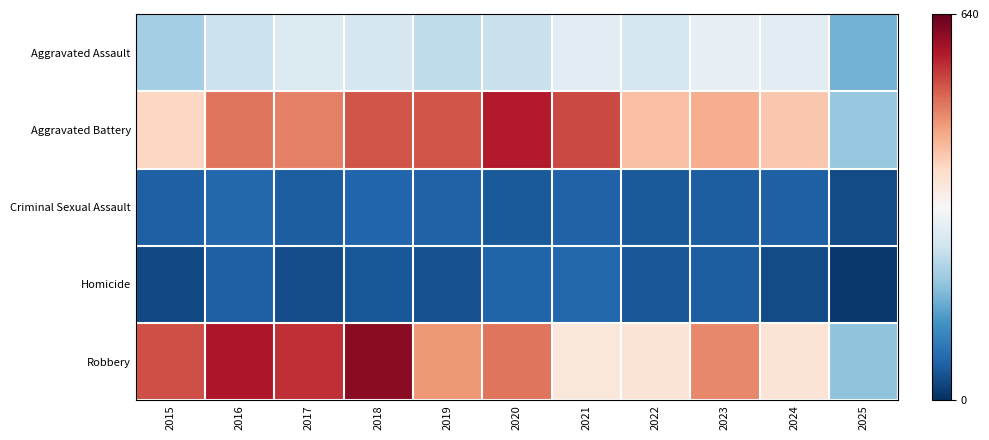

Reading left to right, what are all the values shown in this chart?

Aggravated Assault: 2015=210	2016=250	2017=276	2018=265	2019=238	2020=249	2021=284	2022=267	2023=293	2024=285	2025=168
Aggravated Battery: 2015=387	2016=491	2017=480	2018=522	2019=520	2020=574	2021=531	2022=417	2023=435	2024=406	2025=199
Criminal Sexual Assault: 2015=58	2016=69	2017=55	2018=66	2019=62	2020=50	2021=61	2022=52	2023=57	2024=58	2025=33
Homicide: 2015=32	2016=59	2017=37	2018=49	2019=40	2020=63	2021=69	2022=47	2023=55	2024=34	2025=12
Robbery: 2015=527	2016=579	2017=553	2018=608	2019=458	2020=491	2021=357	2022=364	2023=473	2024=363	2025=190